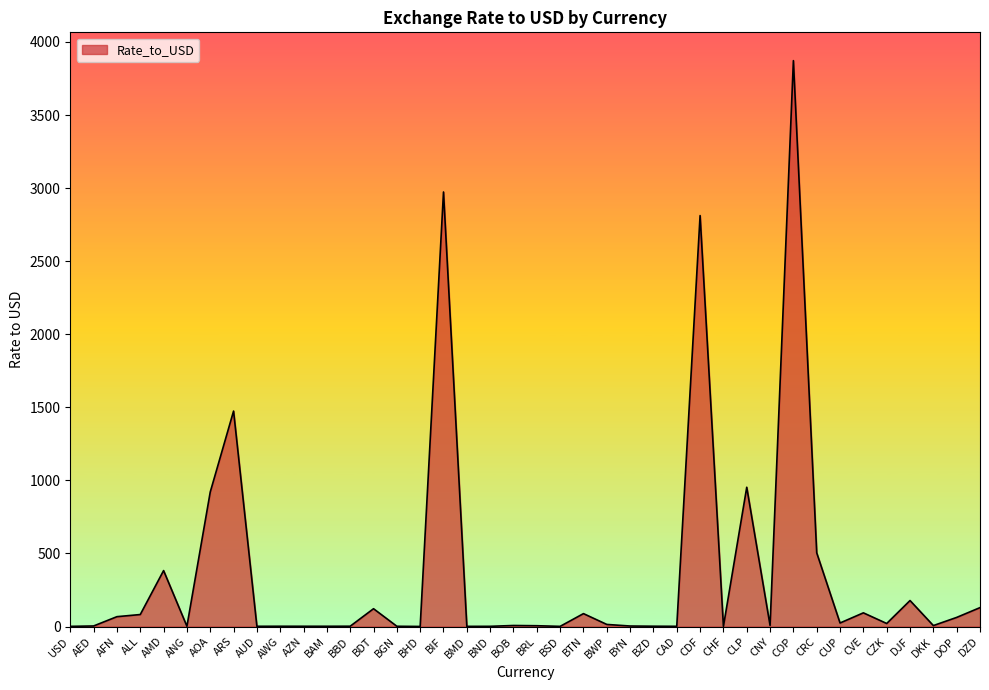

How many distinct data groups are displayed?

1